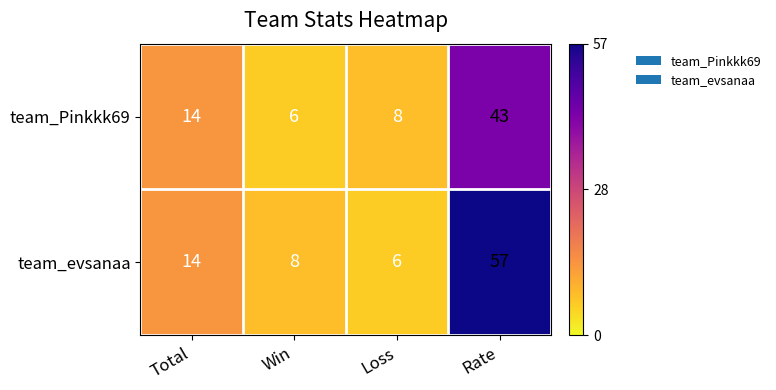

Reading left to right, transcribe all the data shown in this chart.

team_Pinkkk69: 14	6	8	43
team_evsanaa: 14	8	6	57